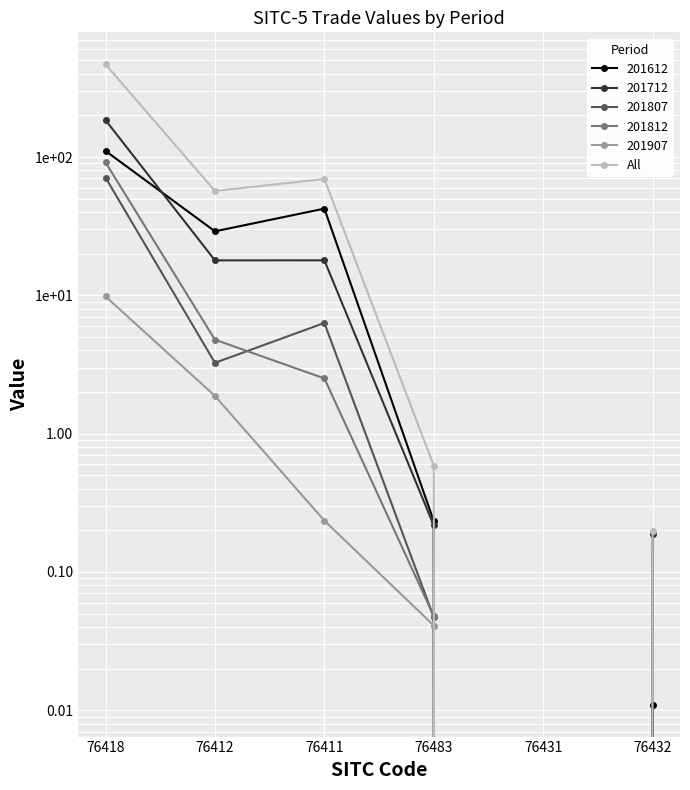

How many points are lower than both their immediate neighbors (excluding endpoints)?

2